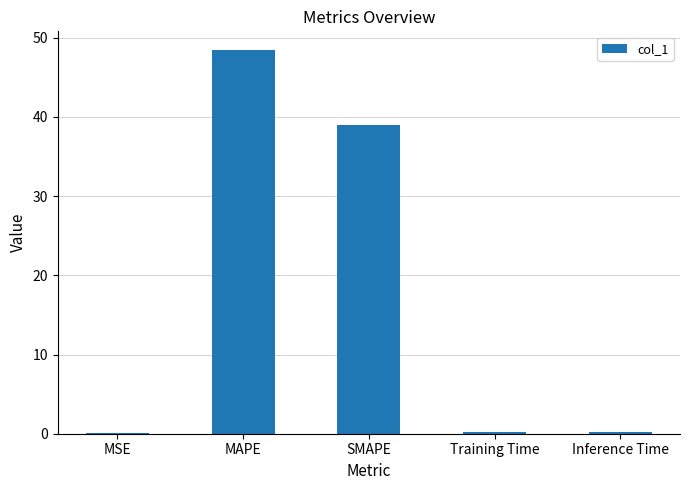

Which category has the highest value across all series?

MAPE